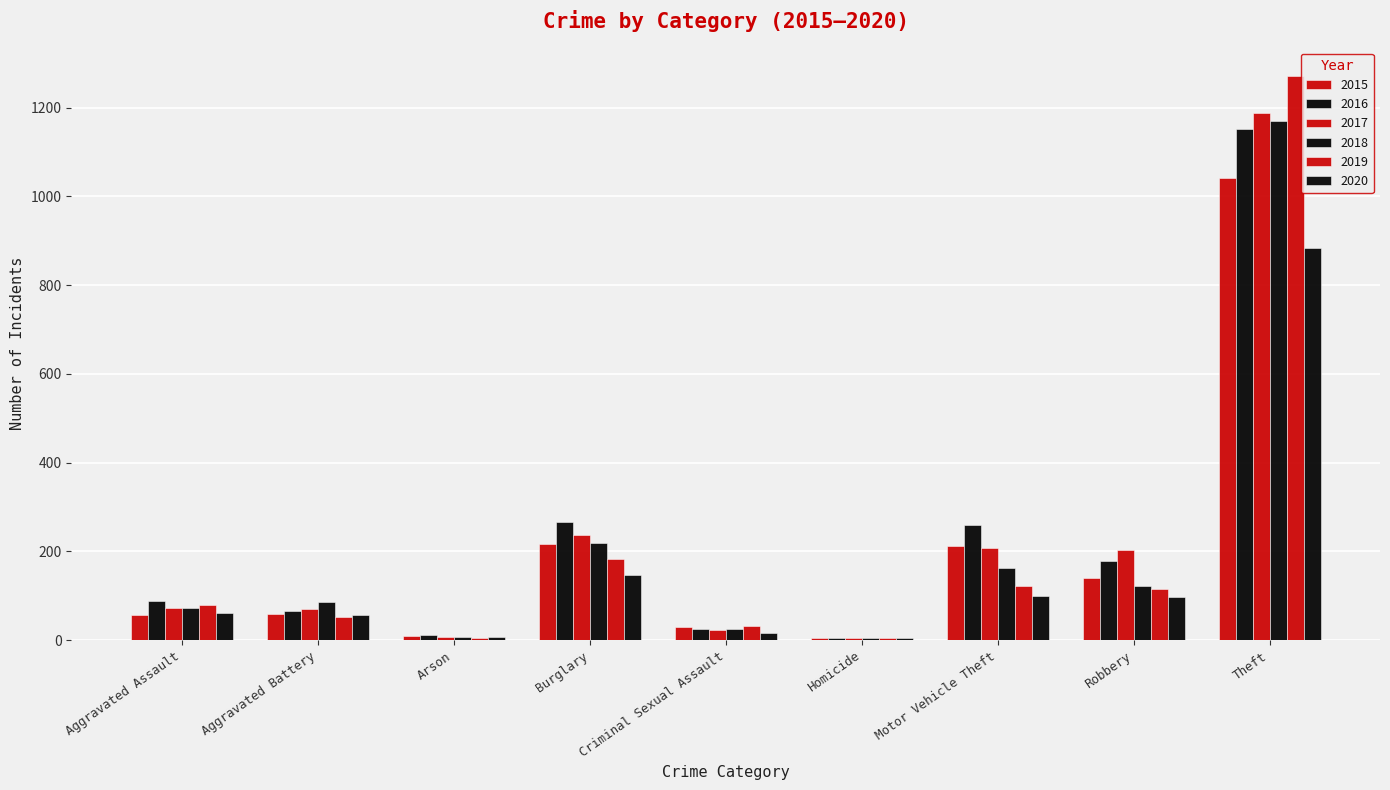

How many distinct data groups are displayed?

6